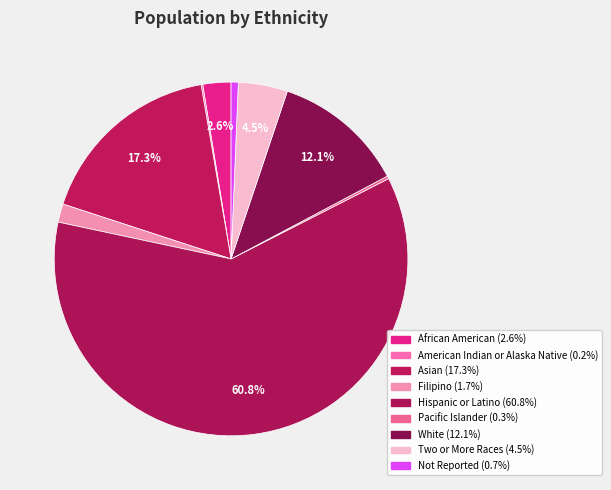

Which category has the smallest portion of the pie?

American Indian or Alaska Native